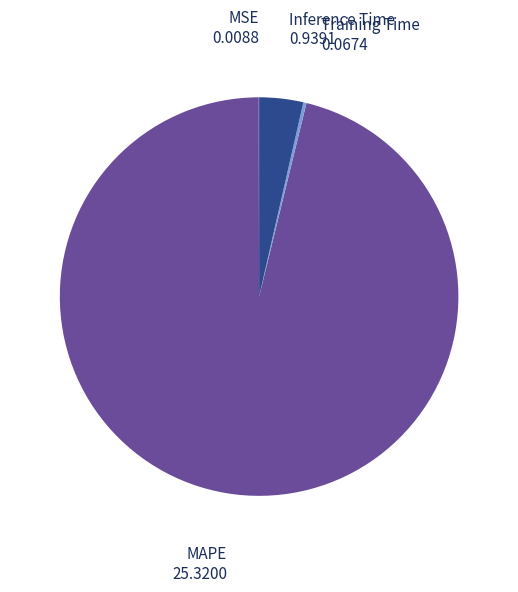

Is it true that Inference Time is 4% of the pie?

True